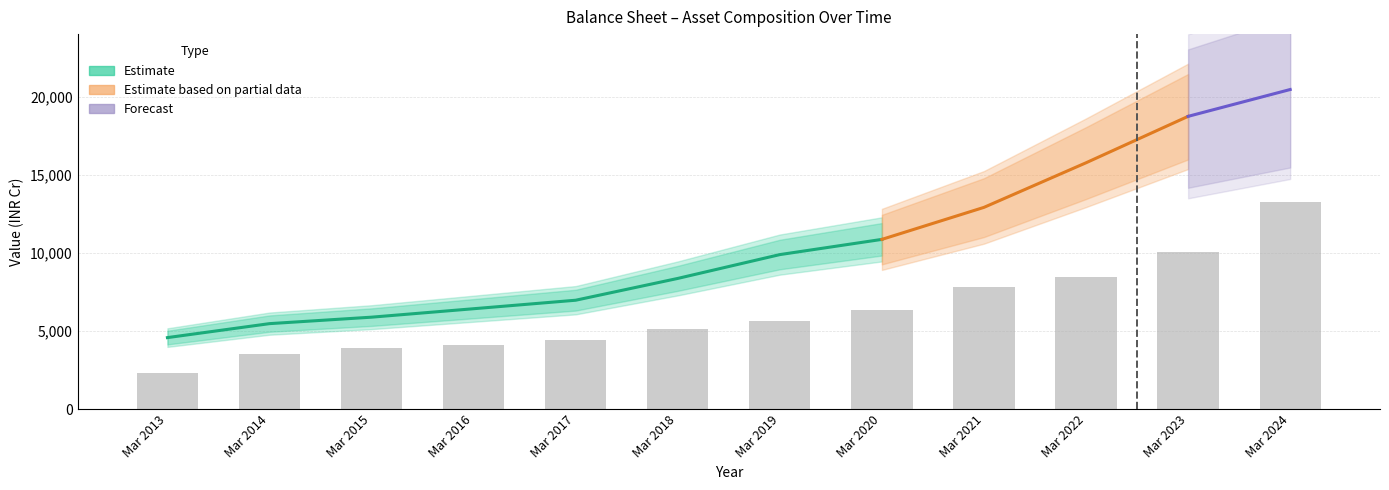

What is the spread (max minus min) of values at Mar 2020?

6165